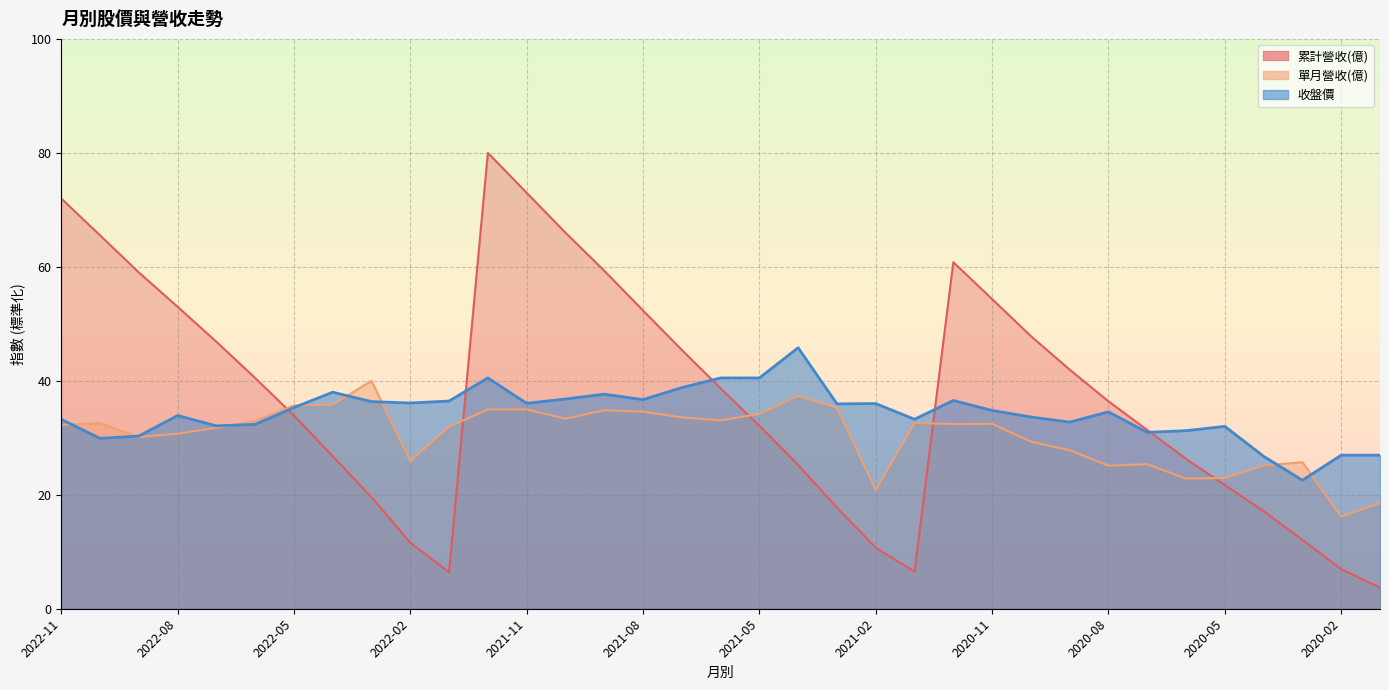

At 2022-10, list the series in order from largest to smallest.

累計營收(億), 單月營收(億), 收盤價